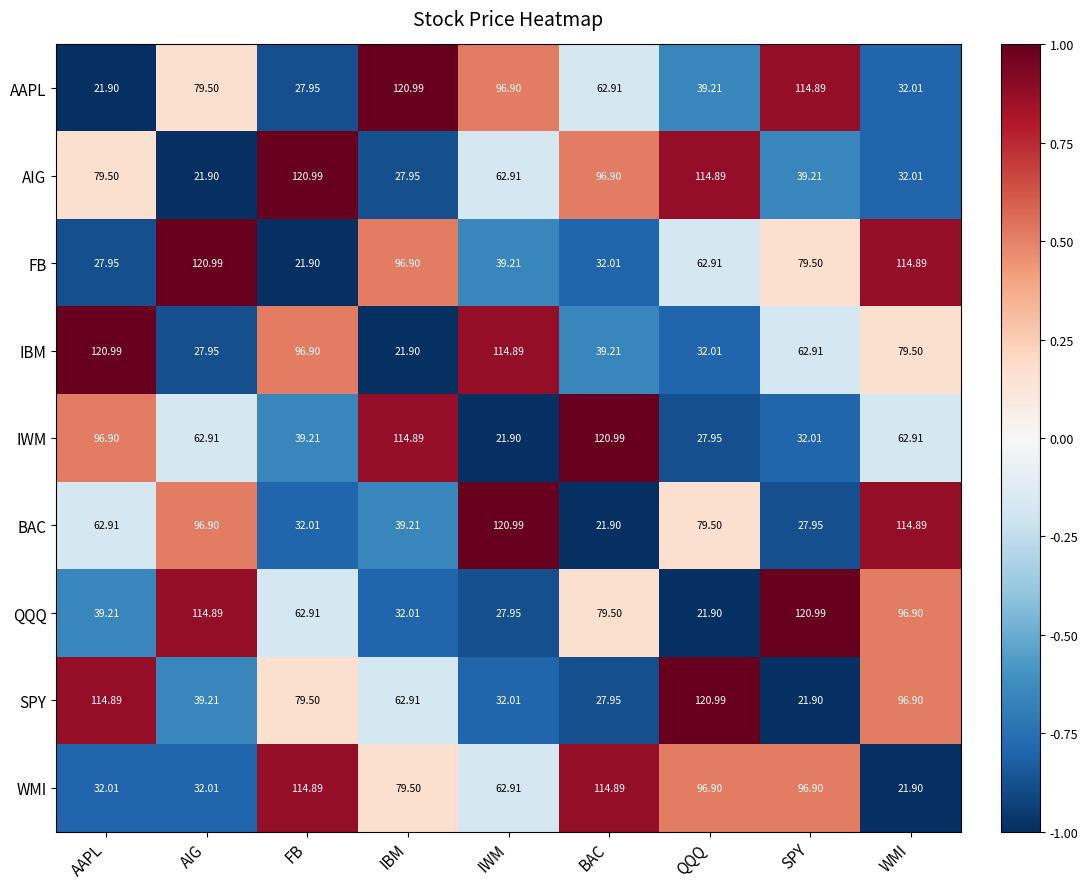

Rank the series at QQQ from lowest to highest value.

QQQ, IWM, IBM, AAPL, FB, BAC, WMI, AIG, SPY